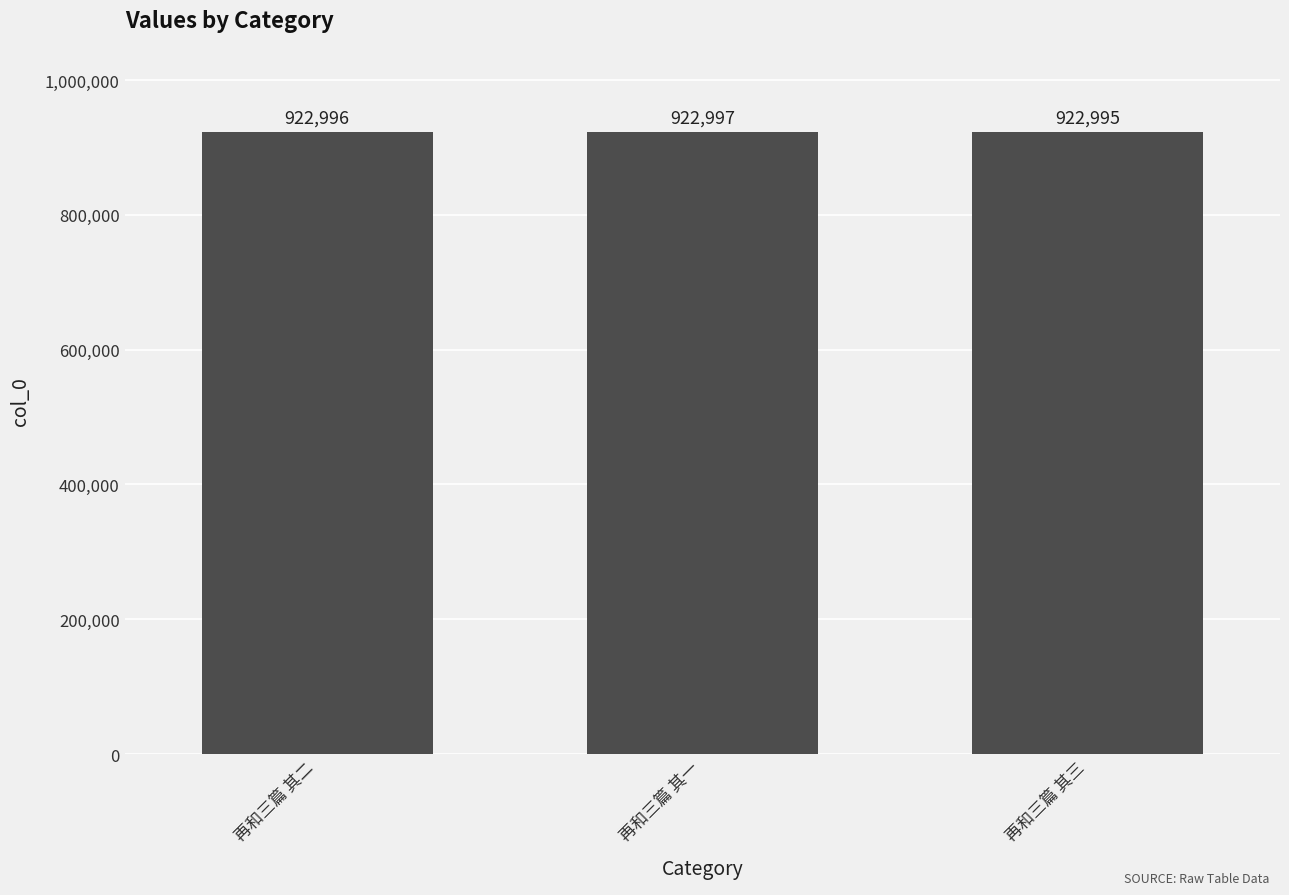

The chart shows a value of 370504 at 再和三篇 其二. True or false?

False